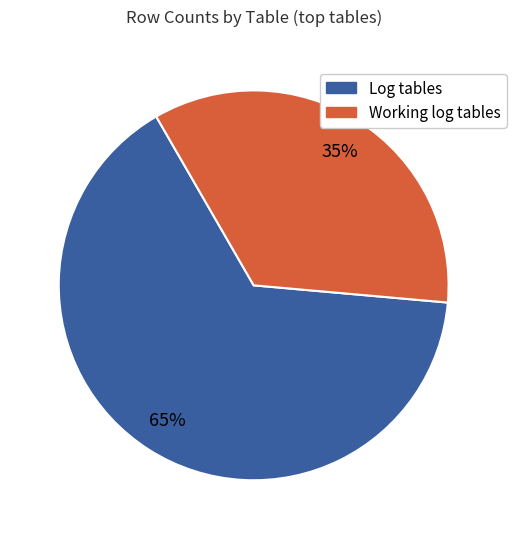

Does any single category account for the majority?

Yes